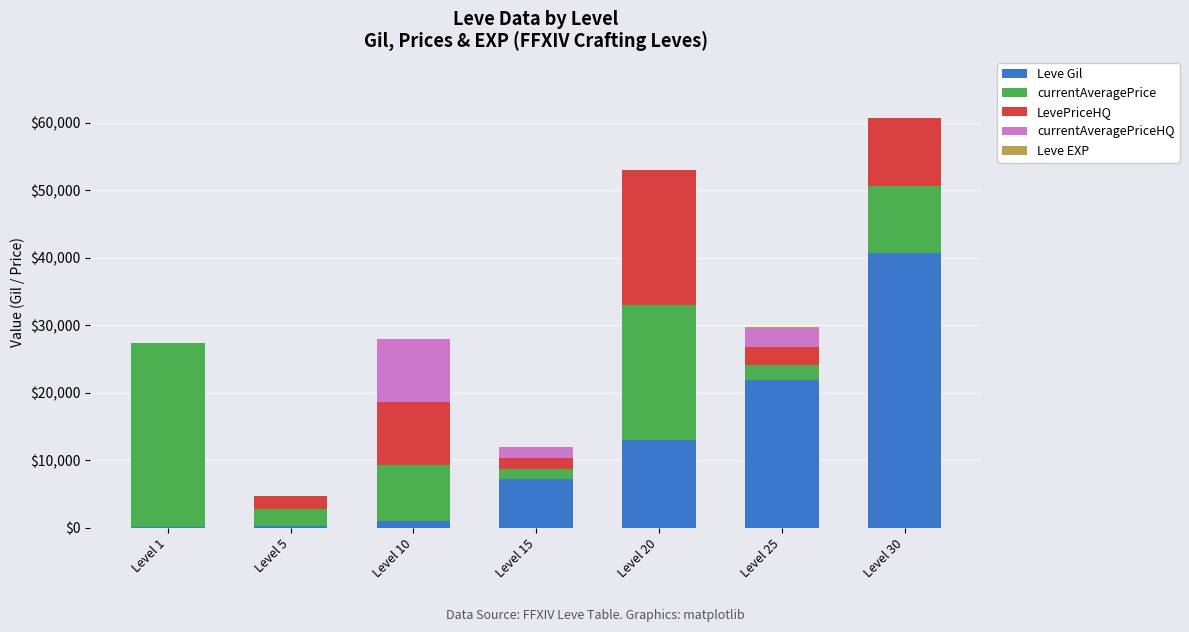

What is the maximum value for Leve Gil?

40640